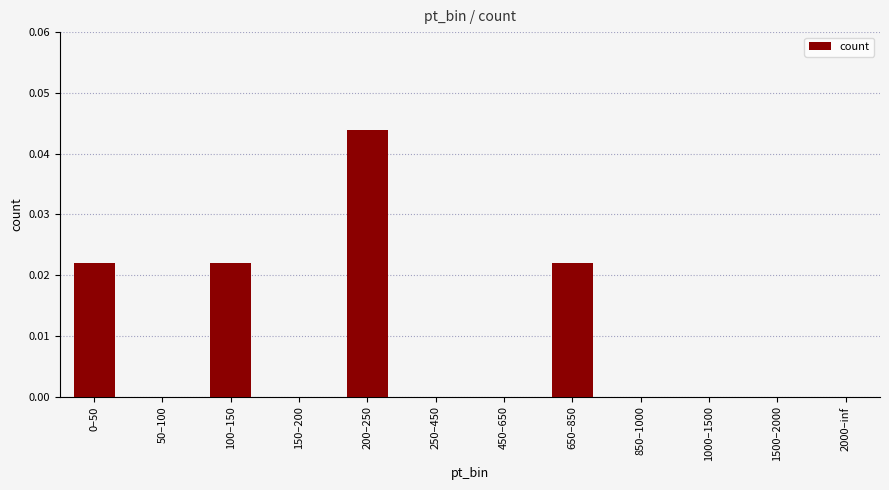

What is the sum of all values?

0.1